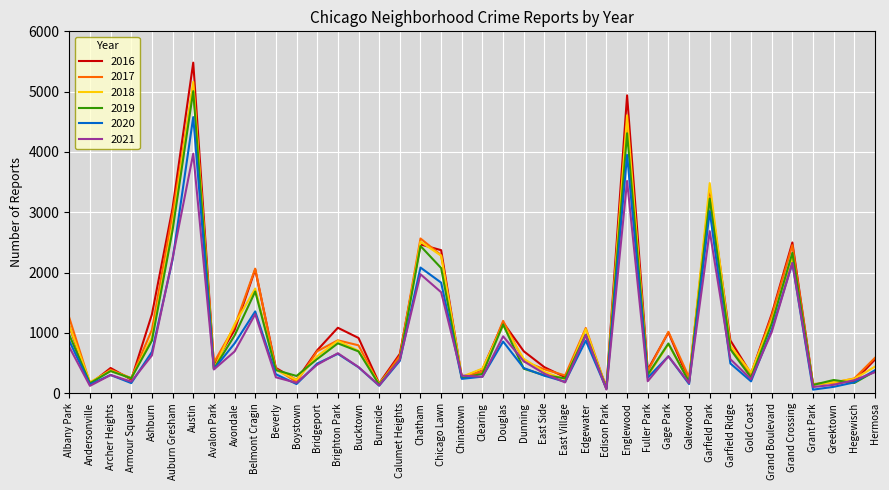

Which series ends up on top after the final intersection of 2019 and 2020?

2020